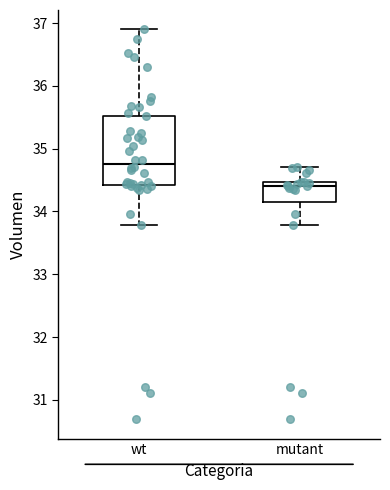

Which box is the tallest, from its lower edge to its upper edge?

wt